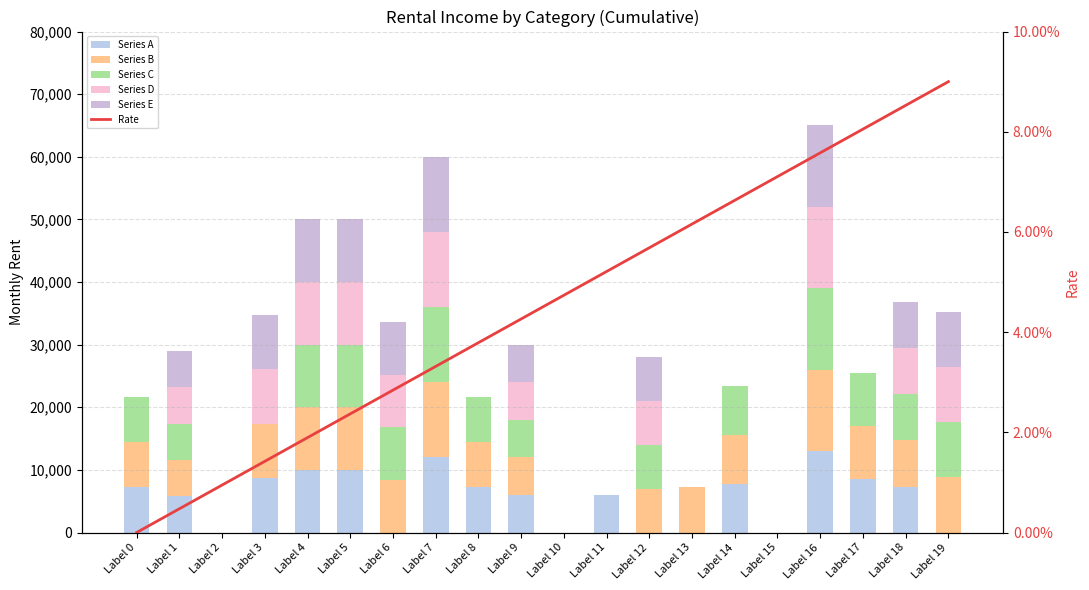

What is the value of the Series C bar at the 19th from the left?

7350.0